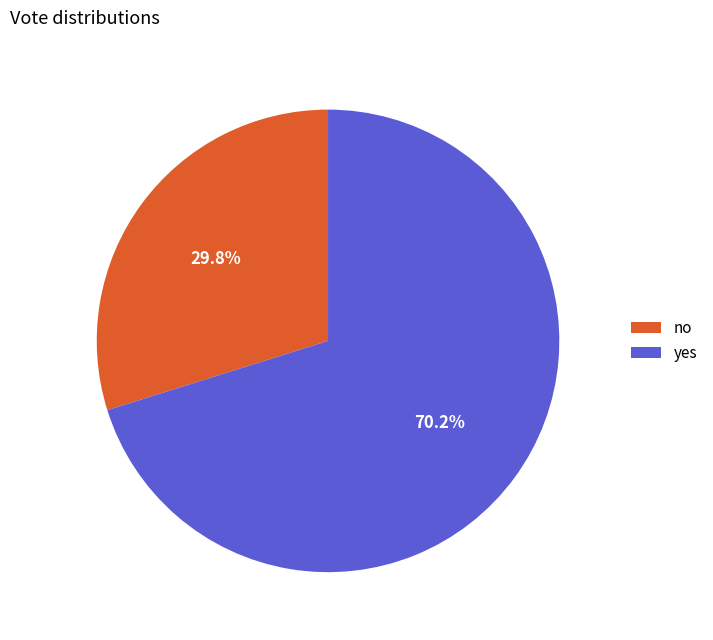

The no slice represents 30% of the pie. True or false?

True